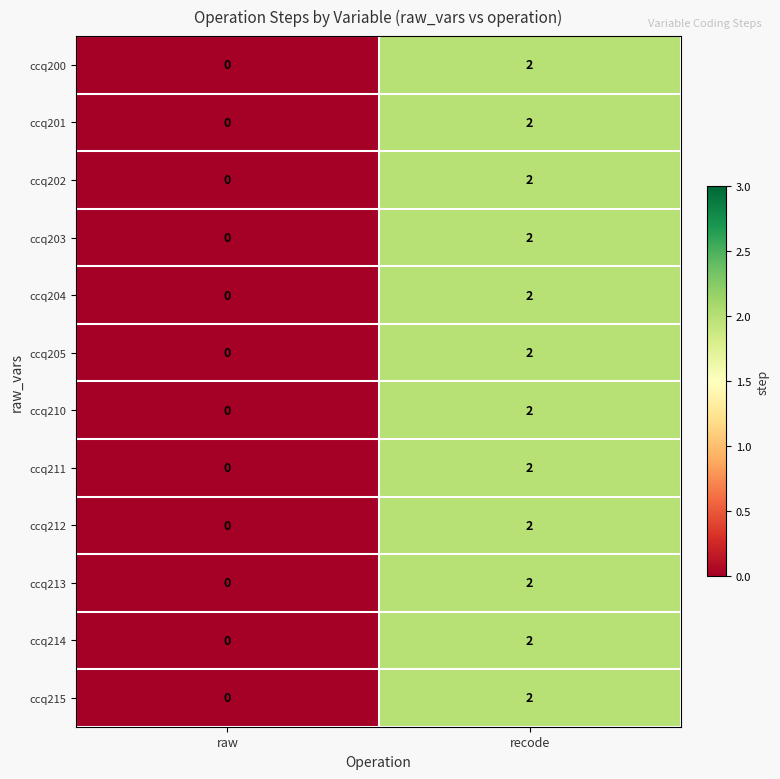

The value of ccq212 at recode is 2. True or false?

True